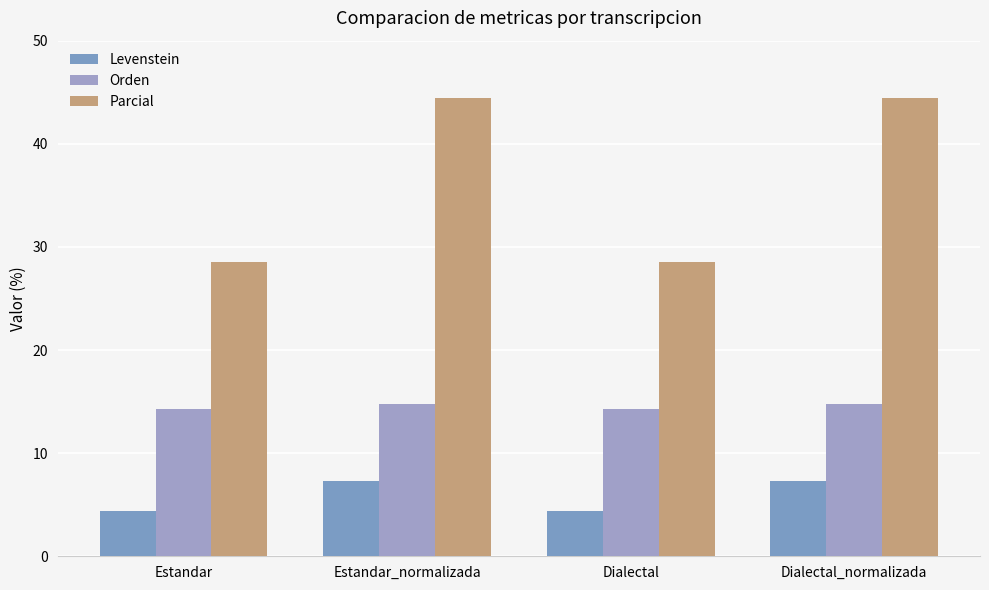

How many data points in Parcial are above 44?

2